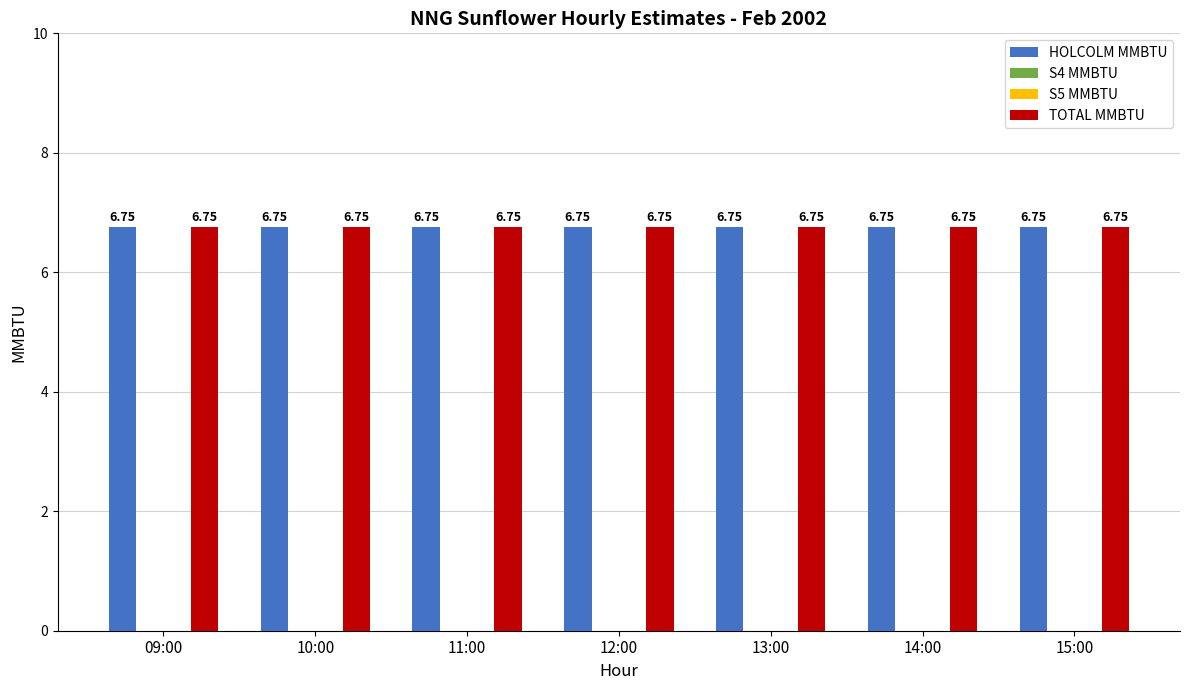

What is the total value across all series at 14:00?

13.5